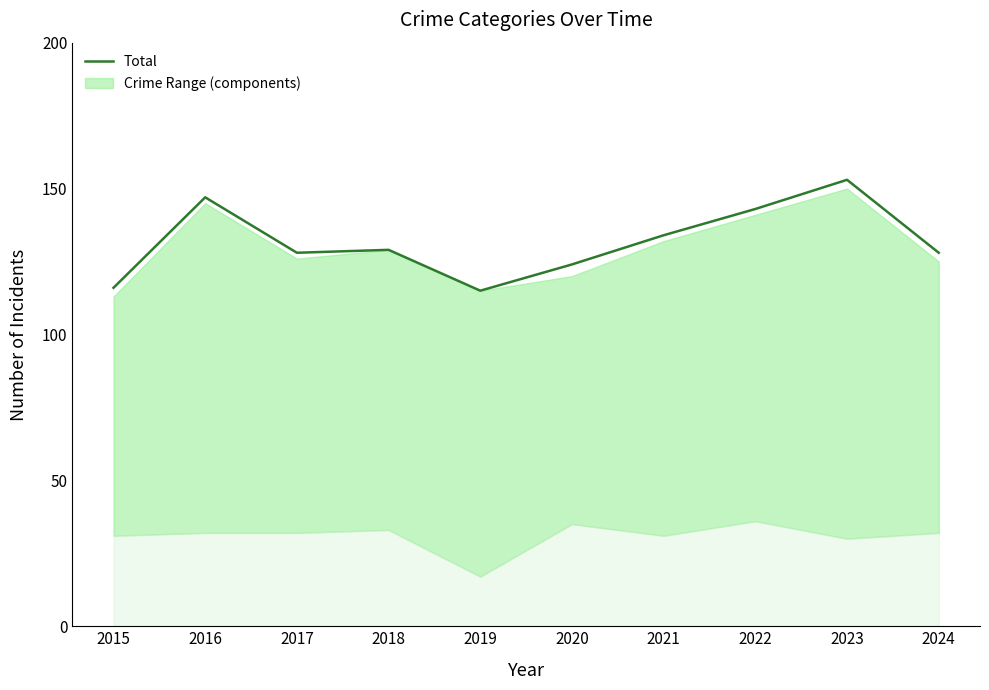

How many lines are shown in the chart?

1